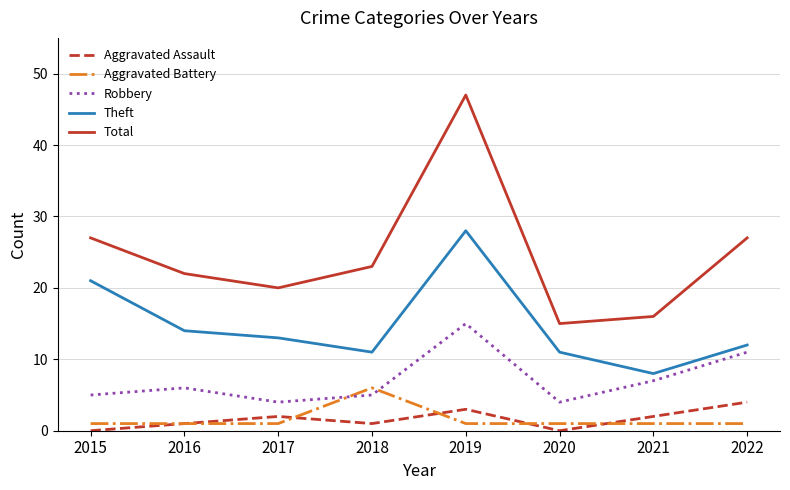

Reading right to left, what are all the values shown in this chart?

Aggravated Assault: 2022=4	2021=2	2020=0	2019=3	2018=1	2017=2	2016=1	2015=0
Aggravated Battery: 2022=1	2021=1	2020=1	2019=1	2018=6	2017=1	2016=1	2015=1
Robbery: 2022=11	2021=7	2020=4	2019=15	2018=5	2017=4	2016=6	2015=5
Theft: 2022=12	2021=8	2020=11	2019=28	2018=11	2017=13	2016=14	2015=21
Total: 2022=27	2021=16	2020=15	2019=47	2018=23	2017=20	2016=22	2015=27